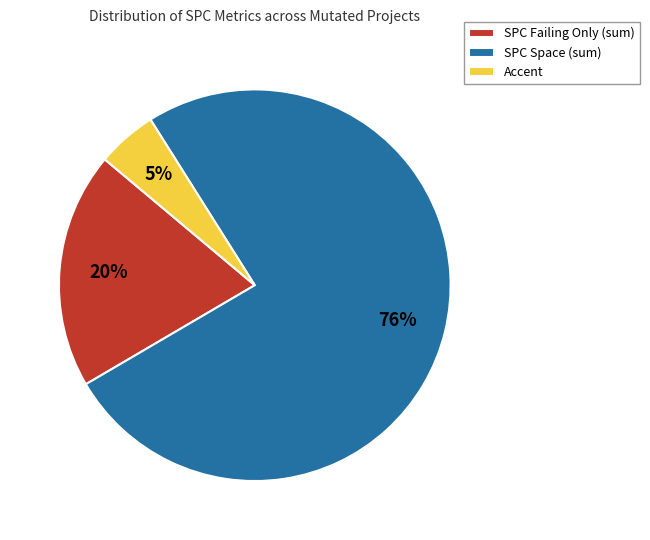

What percentage is the SPC Failing Only (sum) slice, to the nearest percent?

20%